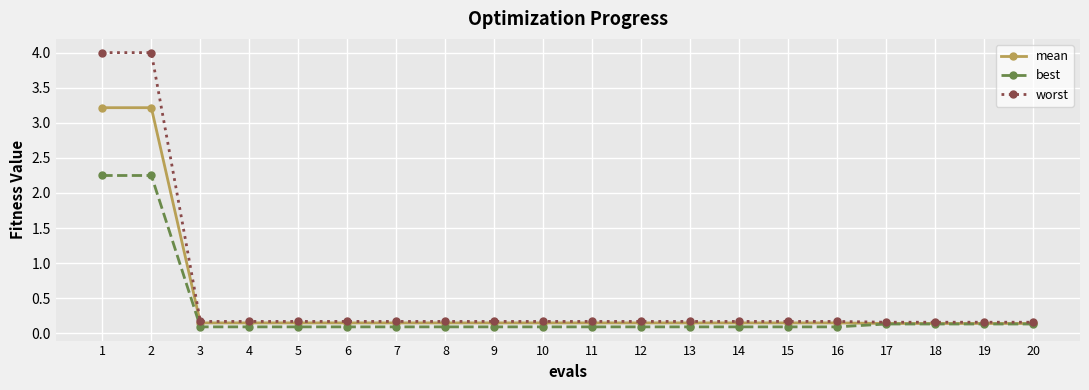

What is the highest value of the worst series?

4.0